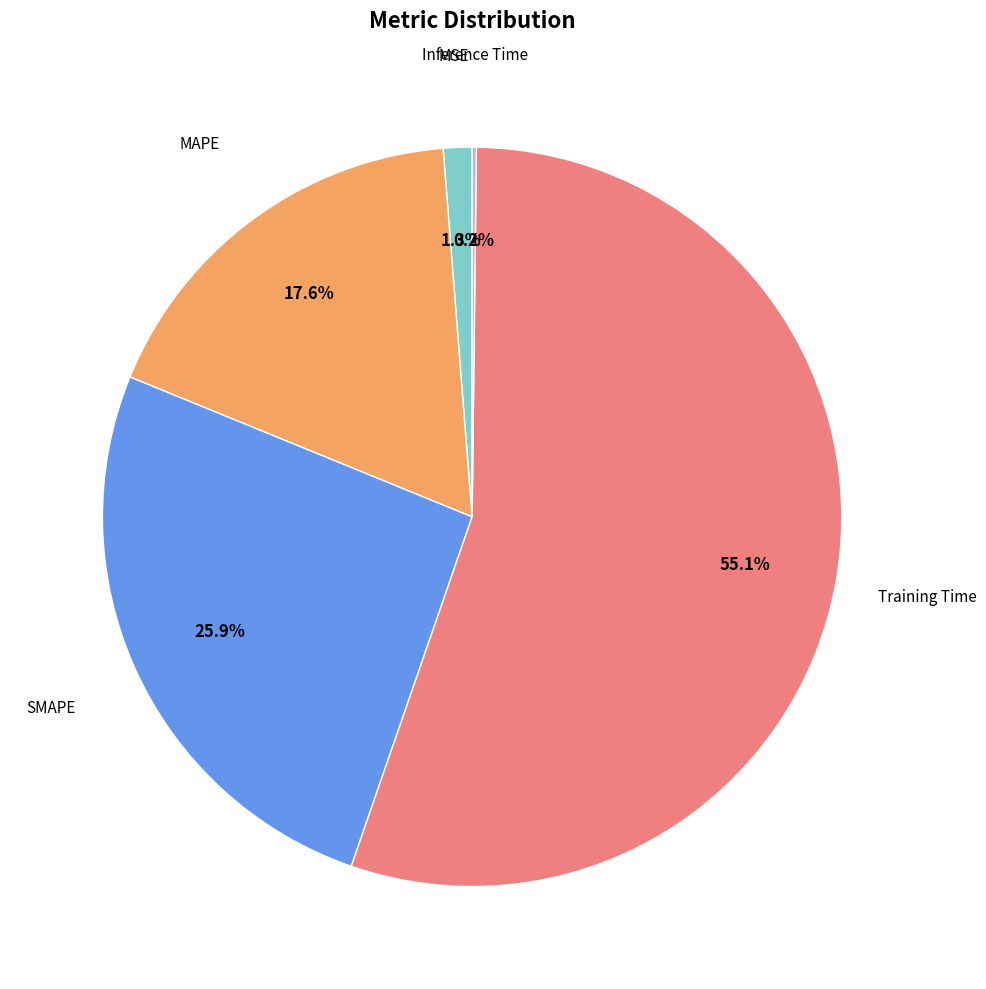

Is there any slice that represents more than half of the pie?

Yes